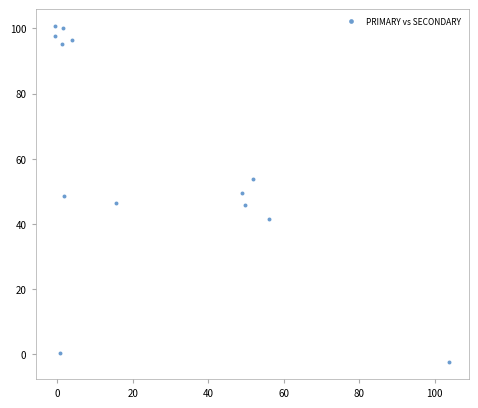

What is the range of X values (max minus min)?

104.4